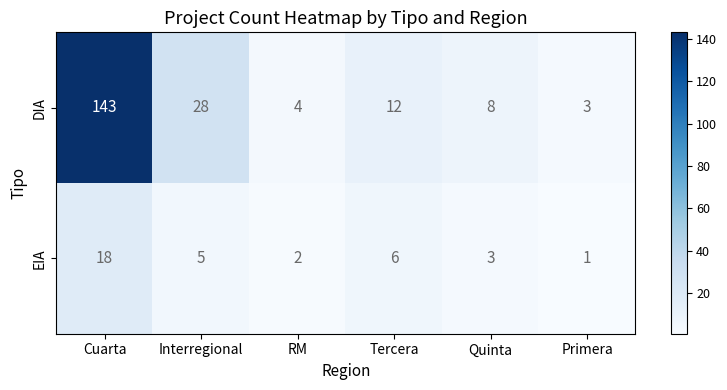

At which label is DIA closest to 73?

Interregional